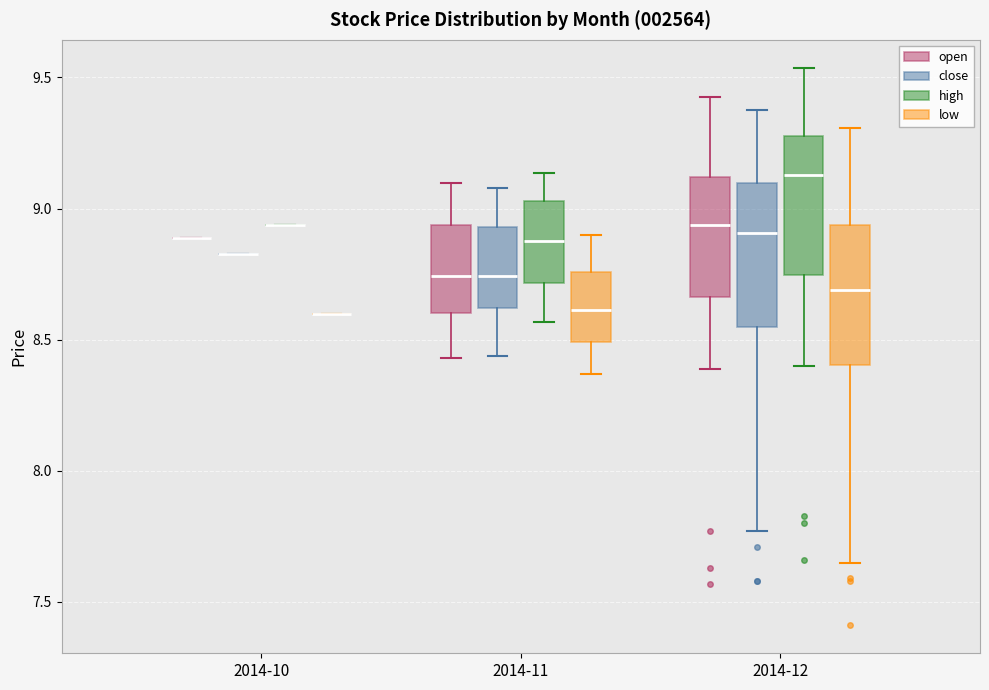

Where is the upper edge of the box for 2014-12 (close) on the y-axis? The values are not printed on the chart, so give them approximately, as read against the axis.

9.10